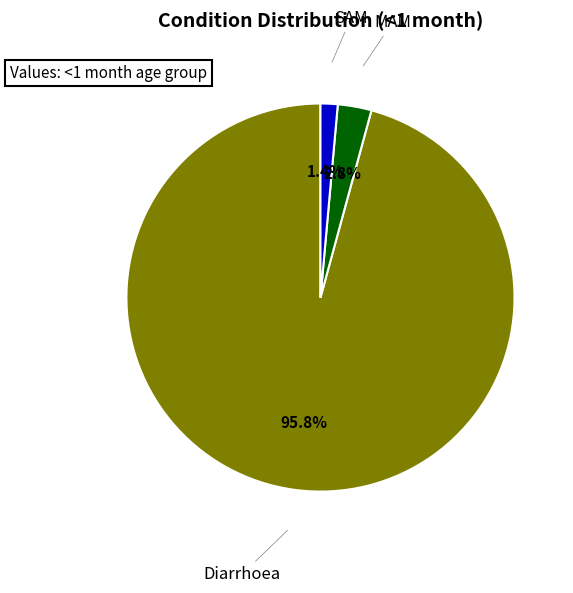

Is there any slice that represents more than half of the pie?

Yes